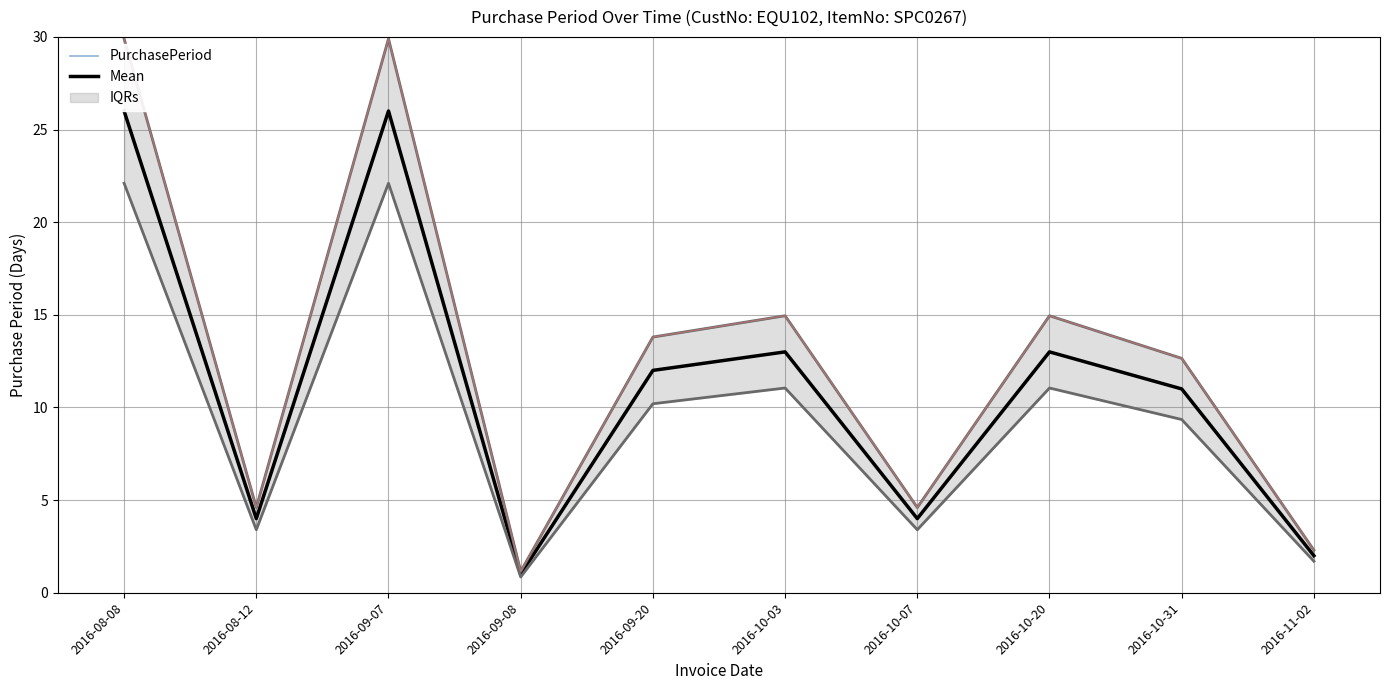

How many categories are shown in the chart?

10